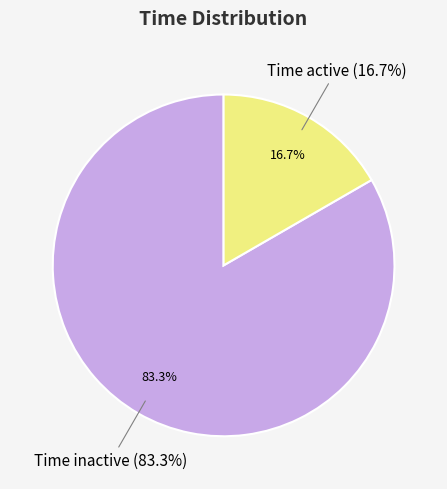

To the nearest percent, what portion does Time active represent?

17%